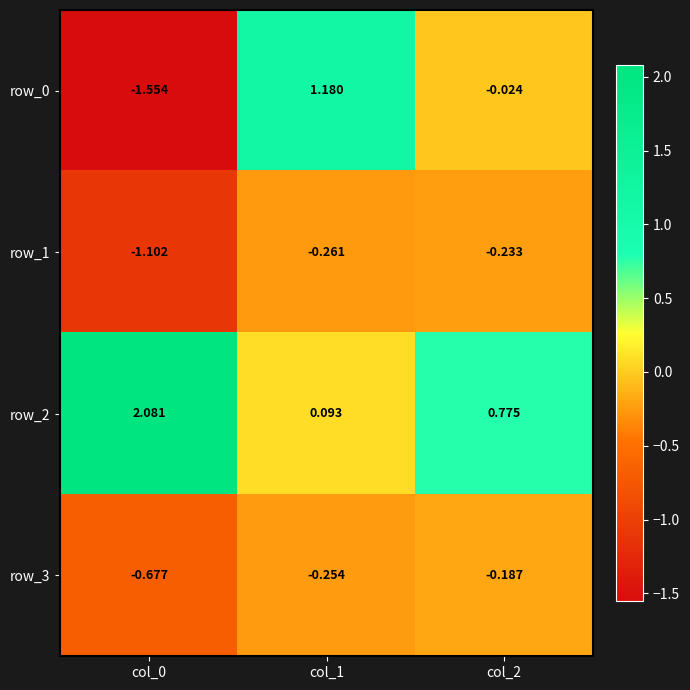

Is the value of row_0 at col_2 greater than the value of row_2 at col_0?

No